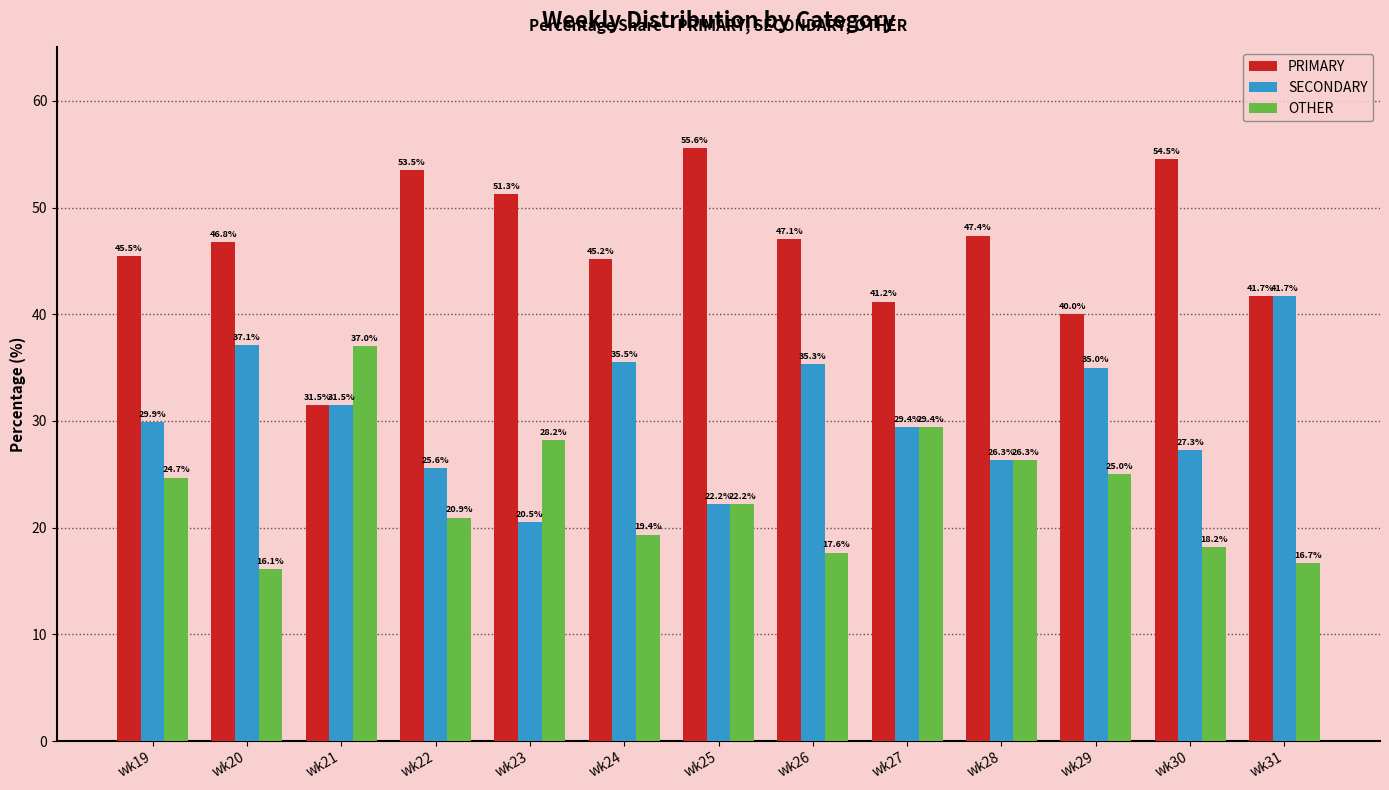

Rank the series by their average value, from lowest to highest.

OTHER, SECONDARY, PRIMARY